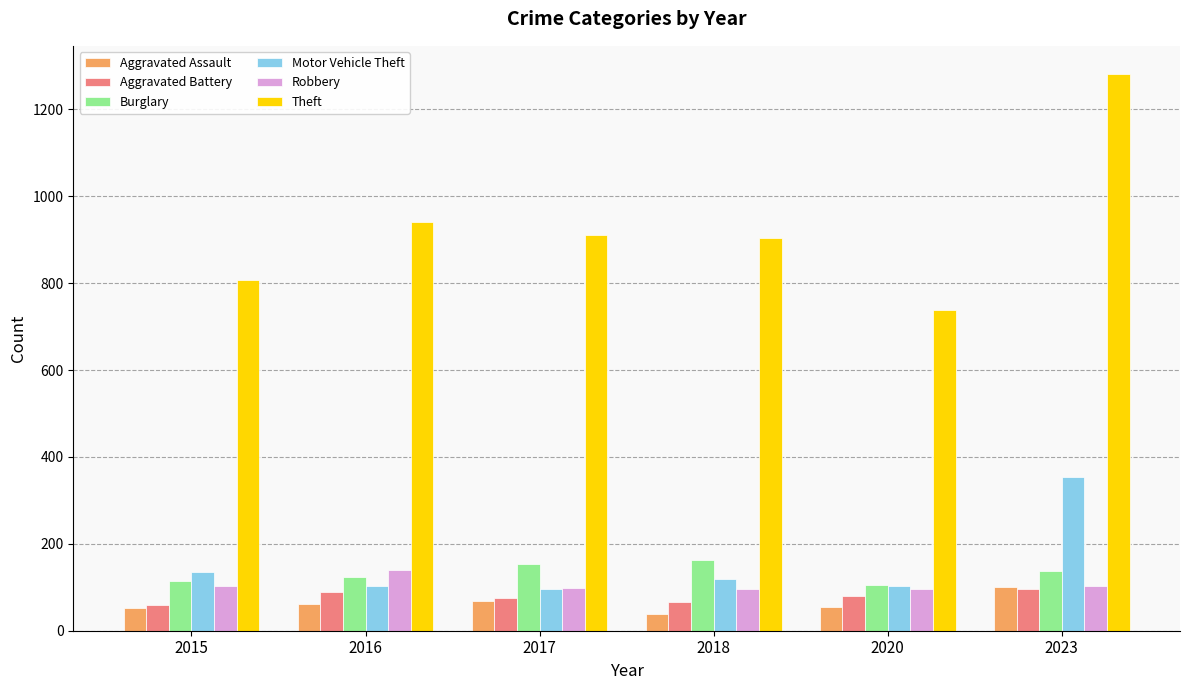

What is the sum of all Aggravated Assault values?

375